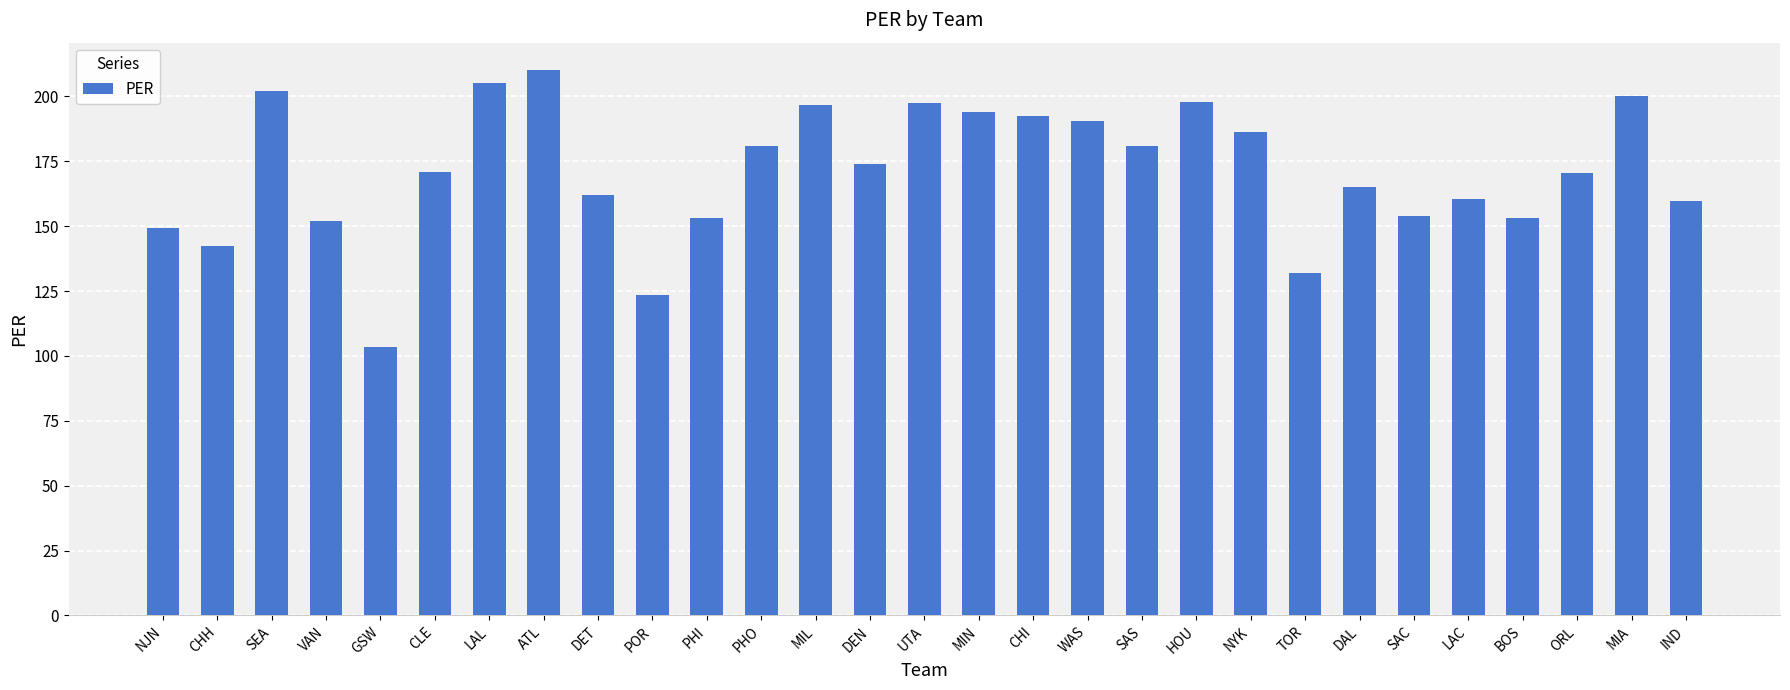

What is the sum of all values?

4959.8